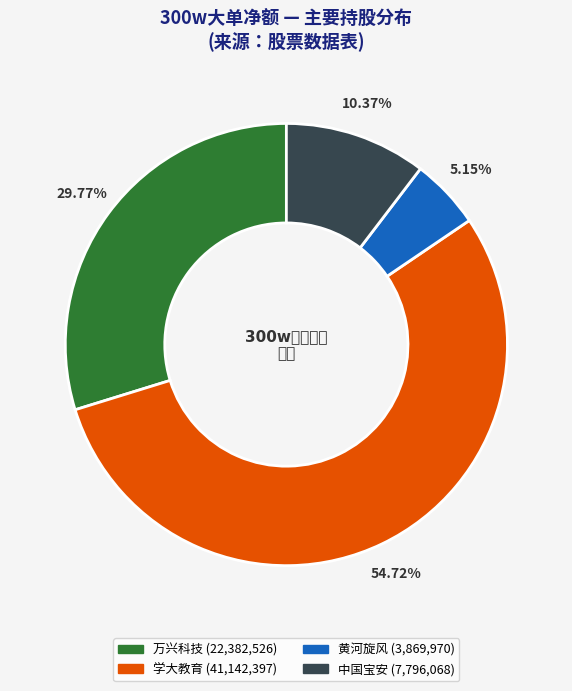

Is there a majority slice in this chart?

Yes